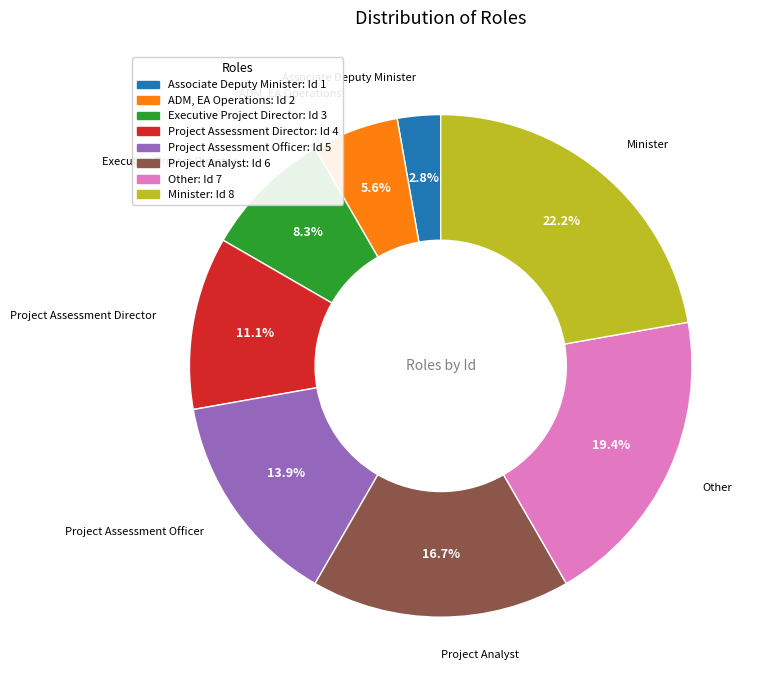

Combined, do Other and Associate Deputy Minister account for over 50%?

No